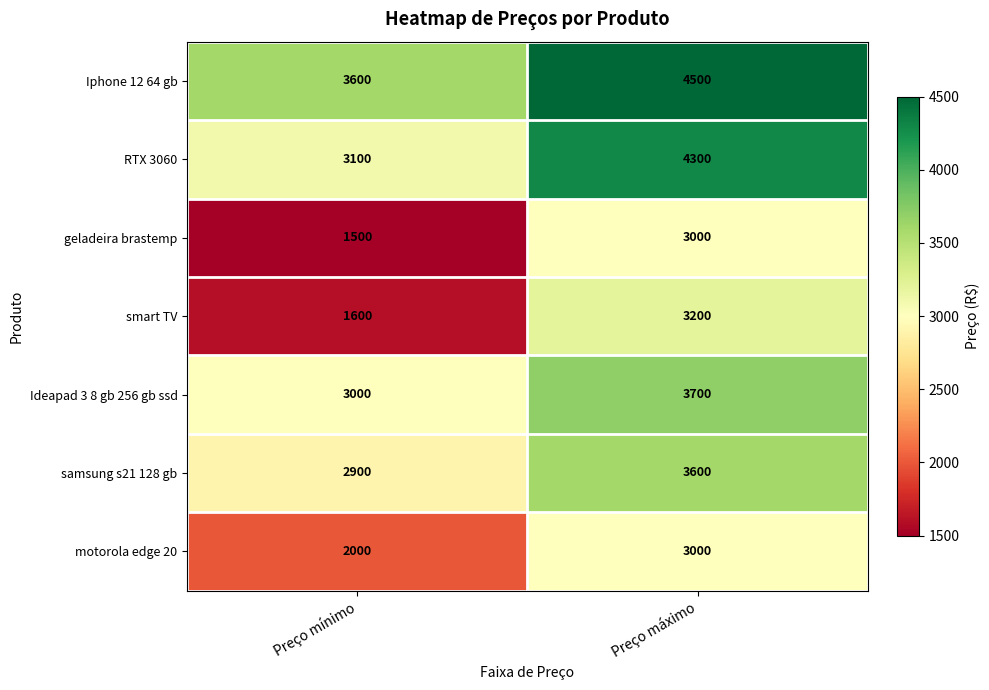

Is it true that smart TV equals 1600 at Preço mínimo?

True